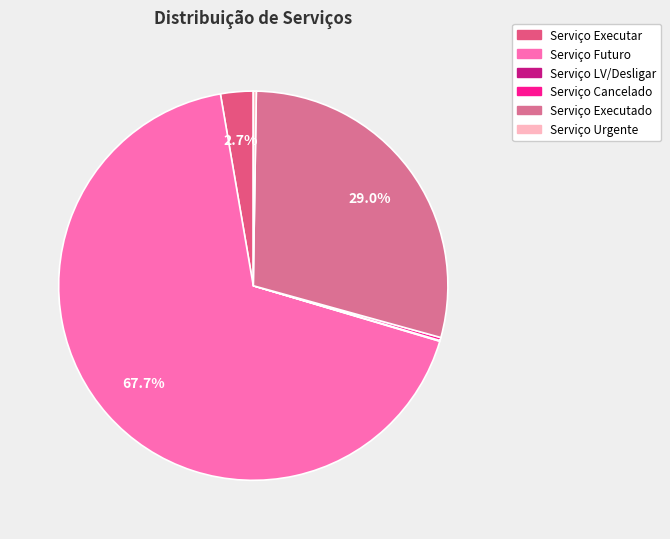

To the nearest percent, what is the average slice percentage?

17%